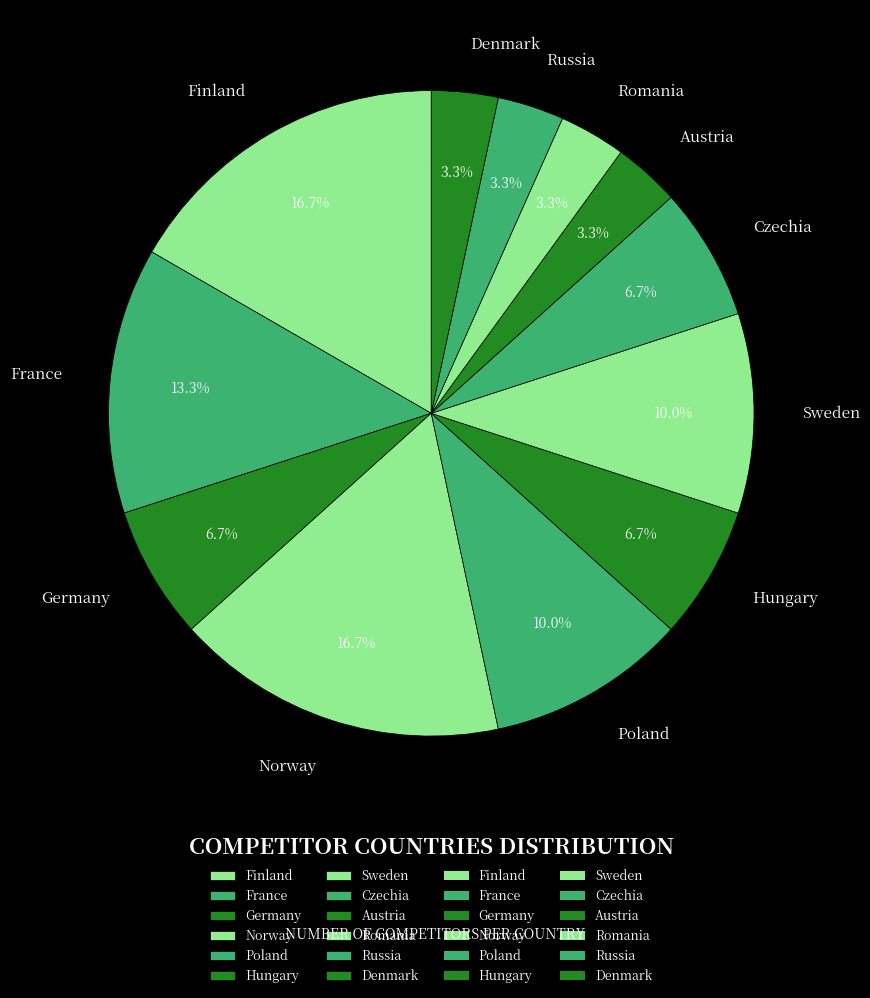

What is the total percentage of Sweden and Norway?

26.7%